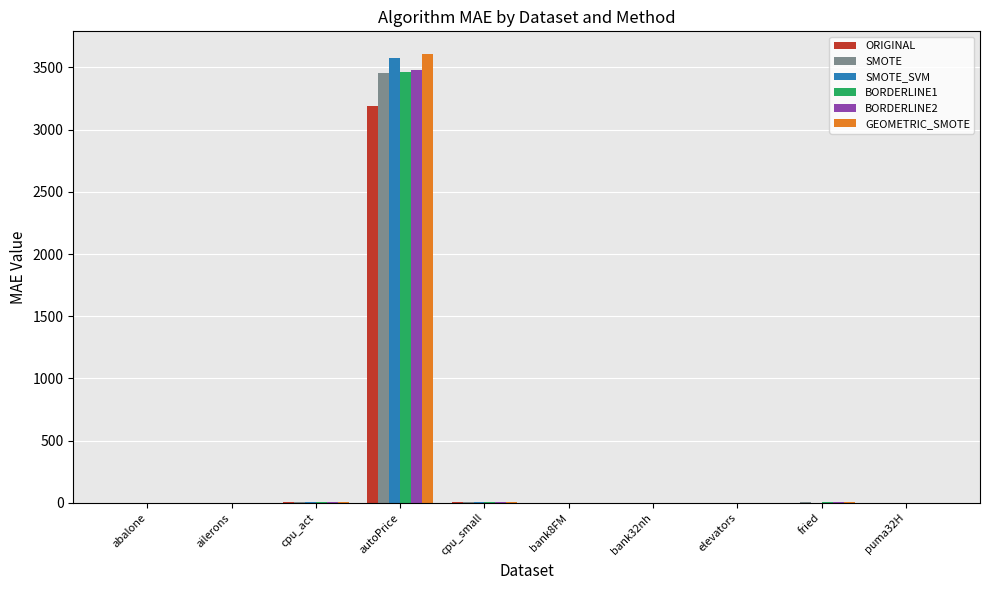

At which category is the sum across all series the highest?

autoPrice